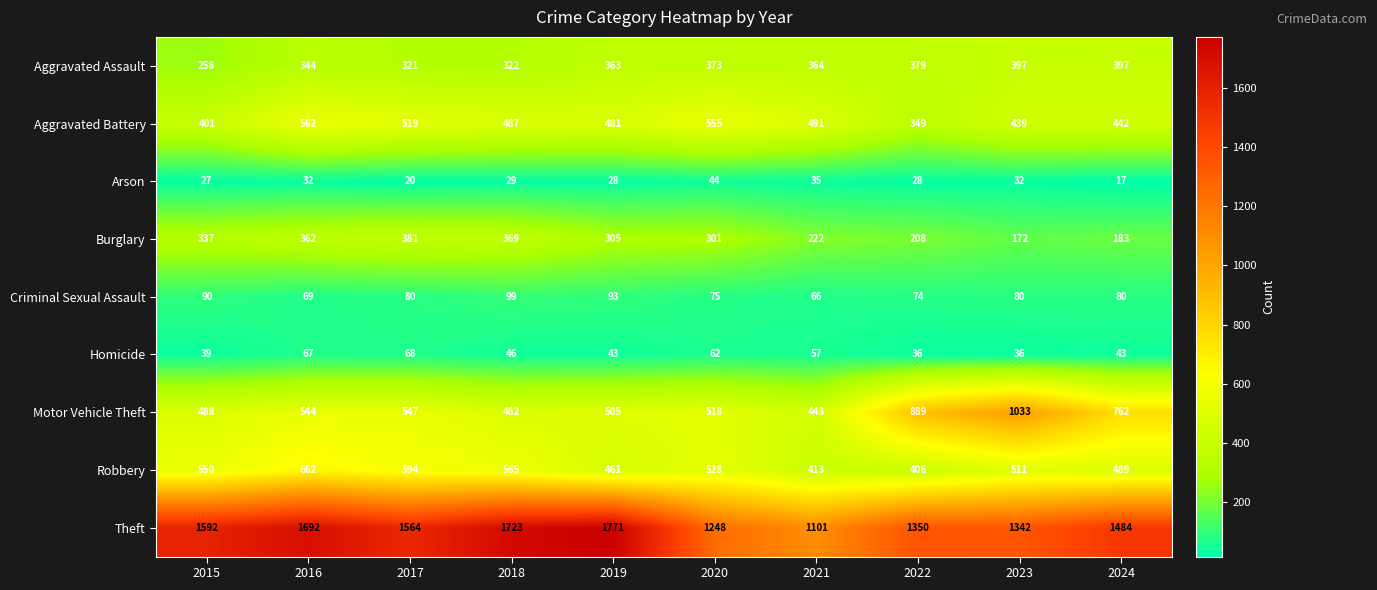

At how many categories does at least one series exceed 712?

10